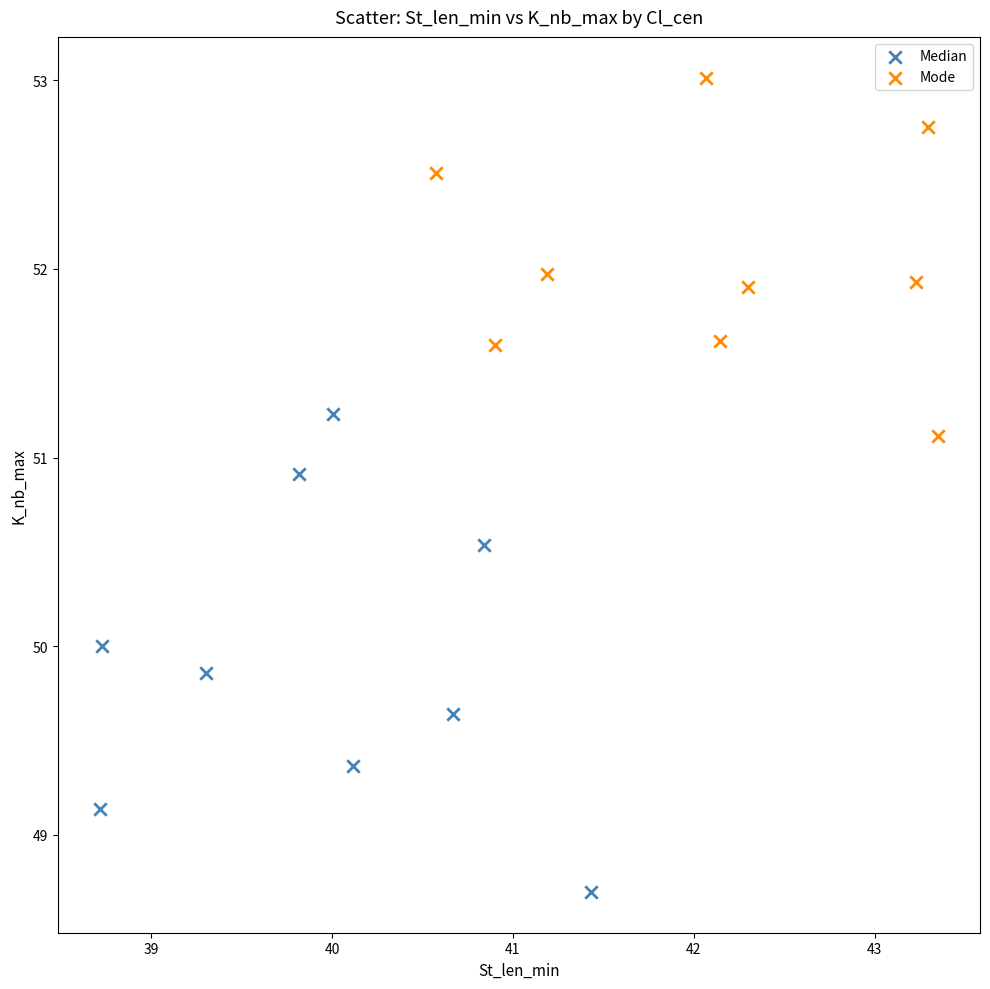

What are all the series names shown in the legend?

Median, Mode